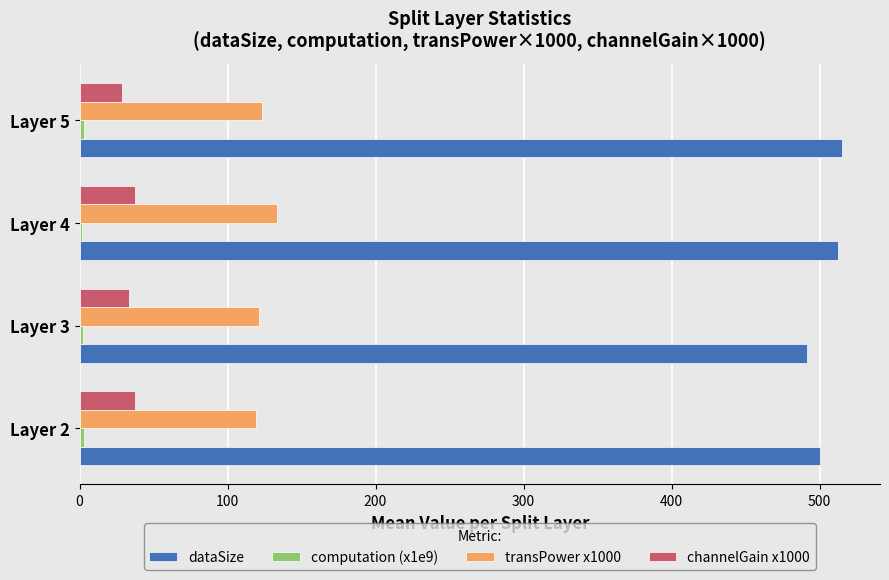

At how many categories does at least one series exceed 158?

4